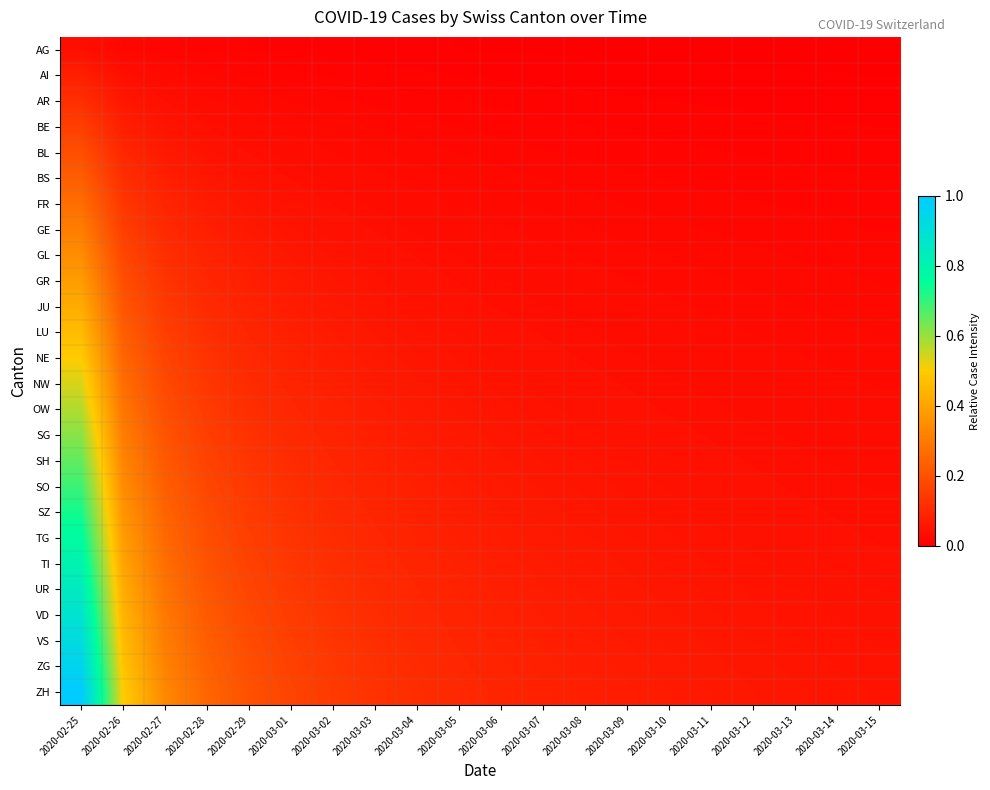

What is the spread (max minus min) of values at 2020-03-11?

0.1